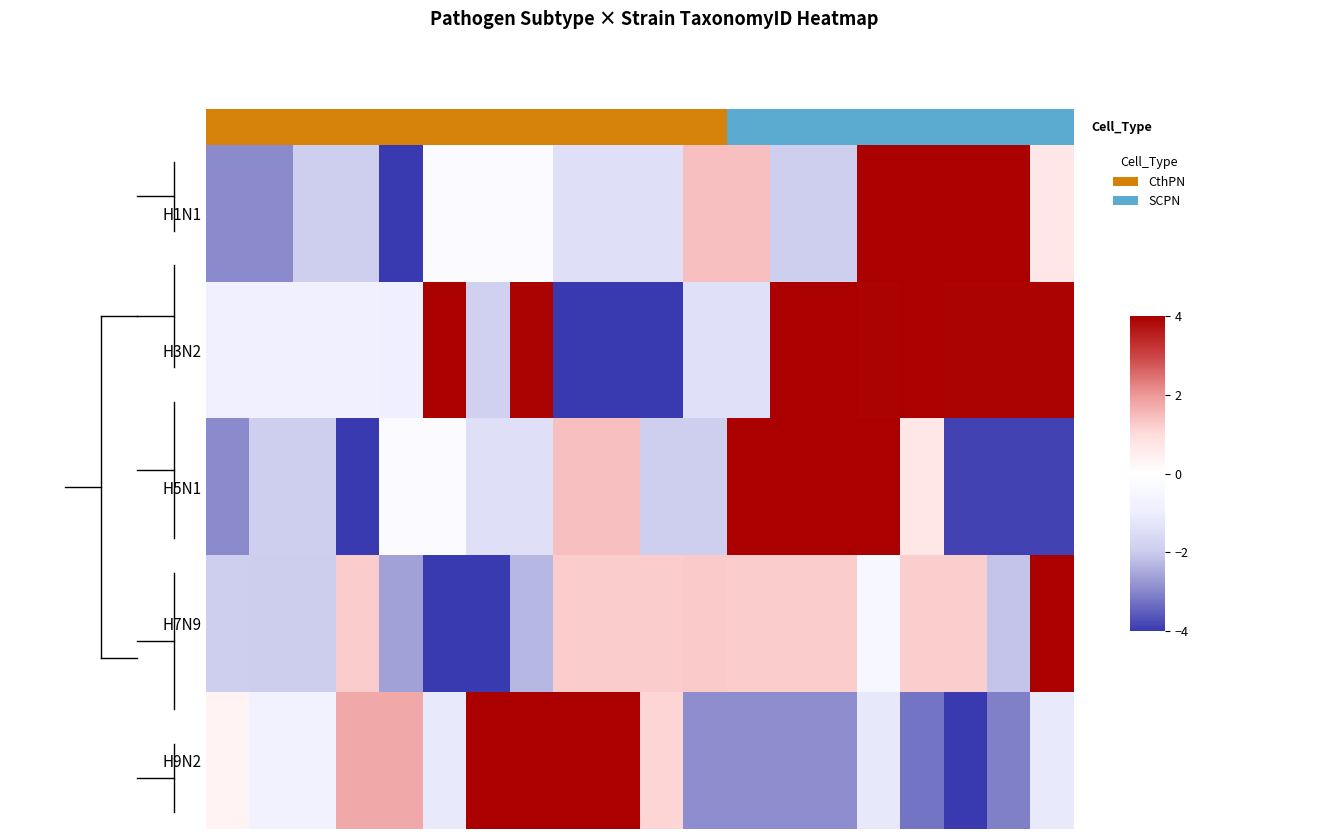

Reading right to left, extract all data points from this chart.

H1N1: 0.7	4.0	4.0	4.0	4.0	-1.9	-1.9	1.4	1.4	-1.4	-1.4	-1.4	-0.2	-0.2	-0.2	-4.0	-1.9	-1.9	-3.0	-3.0
H3N2: 4.0	4.0	4.0	4.0	4.0	4.0	4.0	-1.4	-1.4	-4.0	-4.0	-4.0	4.0	-1.9	4.0	-0.9	-0.9	-0.9	-0.9	-0.8
H5N1: -3.9	-3.9	-3.9	0.7	4.0	4.0	4.0	4.0	-1.9	-1.9	1.4	1.4	-1.4	-1.4	-0.2	-0.2	-4.0	-1.9	-1.9	-3.0
H7N9: 4.0	-2.1	1.2	1.2	-0.4	1.2	1.2	1.2	1.3	1.2	1.2	1.2	-2.3	-4.0	-4.0	-2.6	1.2	-2.0	-1.9	-1.9
H9N2: -1.2	-3.1	-4.0	-3.2	-1.2	-2.9	-2.9	-2.9	-2.9	1.1	4.0	4.0	4.0	4.0	-1.2	1.8	1.8	-0.7	-0.7	0.3